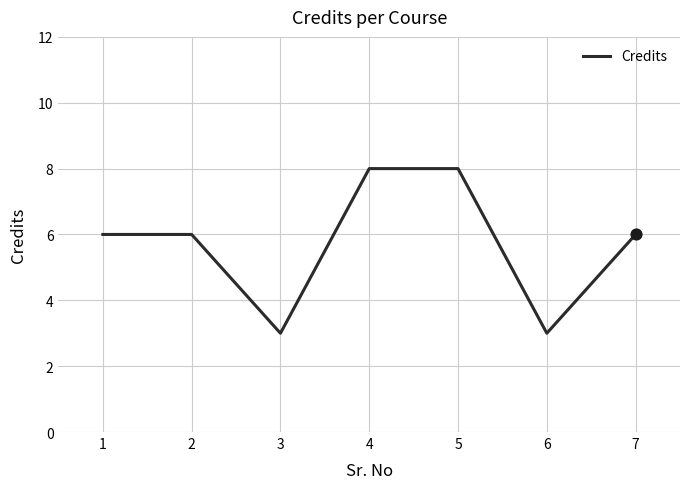

What is the change in value from 3 to 5?

+5